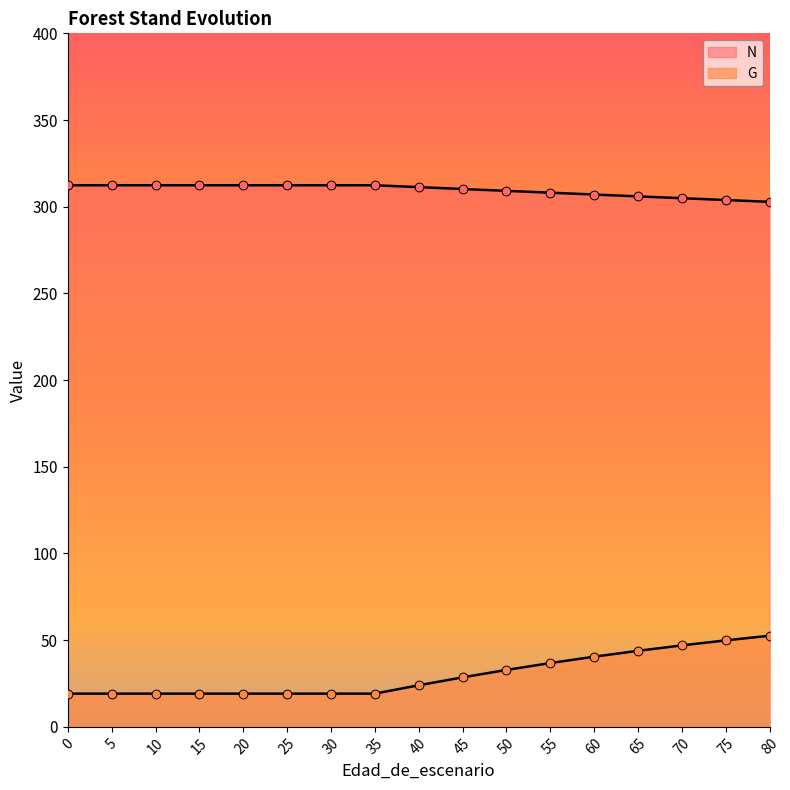

At how many categories does at least one series exceed 198?

17